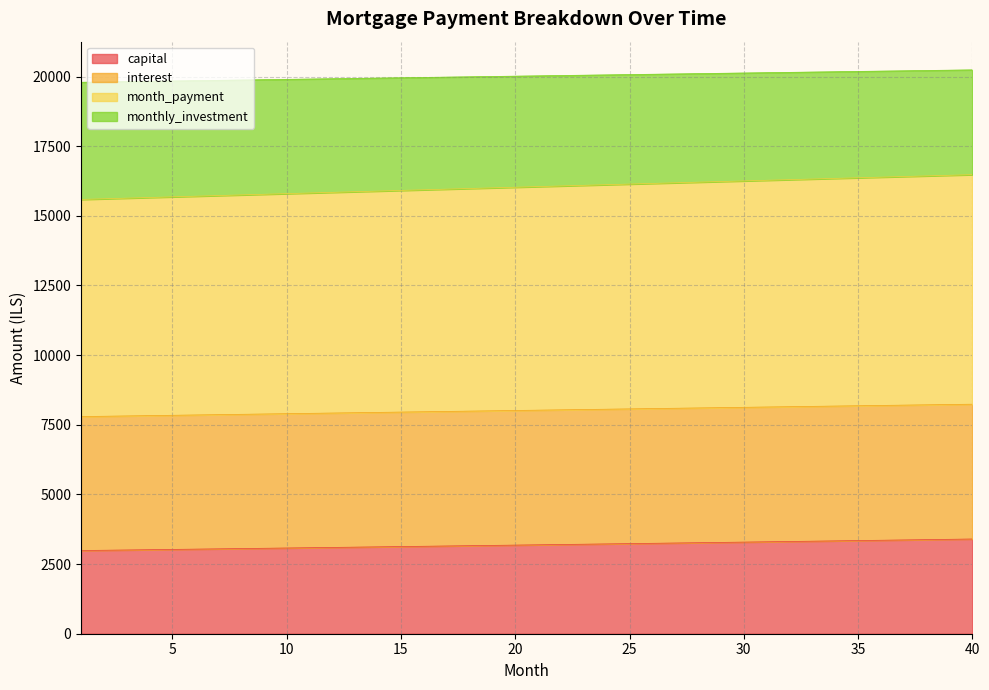

What is the value of the month_payment point at the 36th from the left?

16387.7